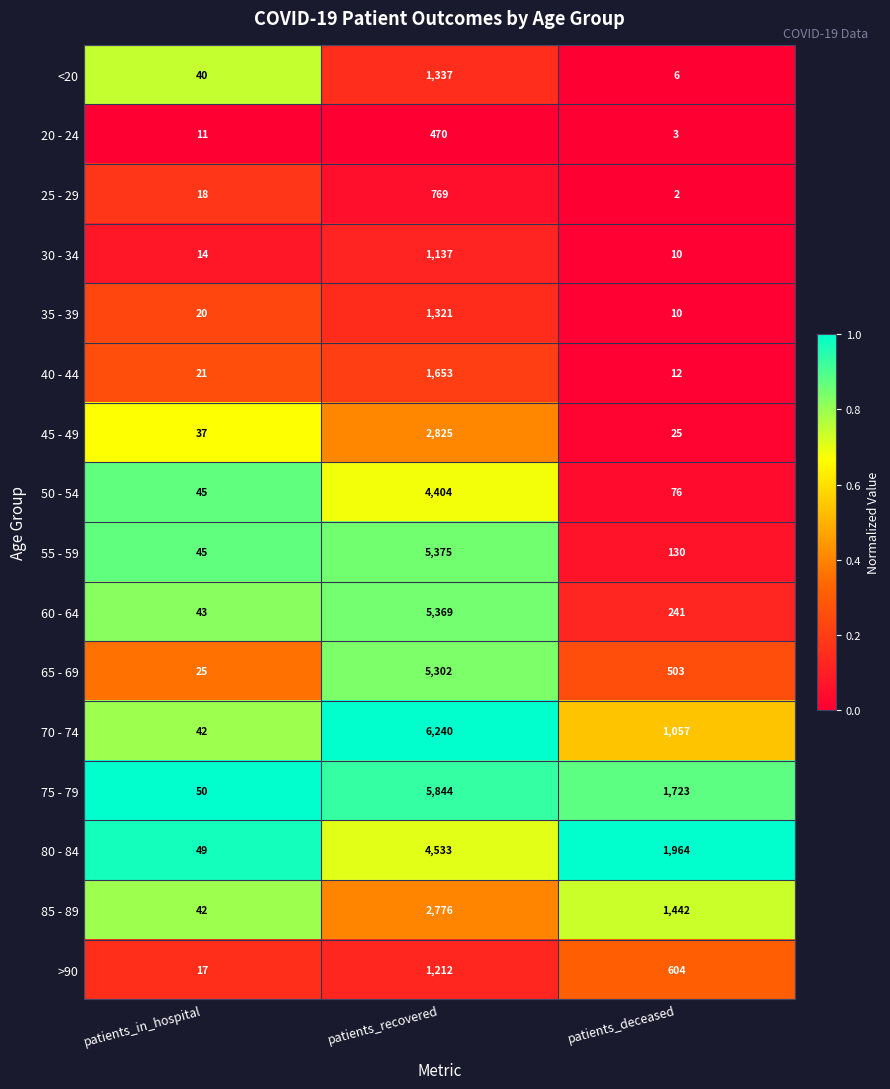

At which label is 75 - 79 closest to 2947?

patients_deceased